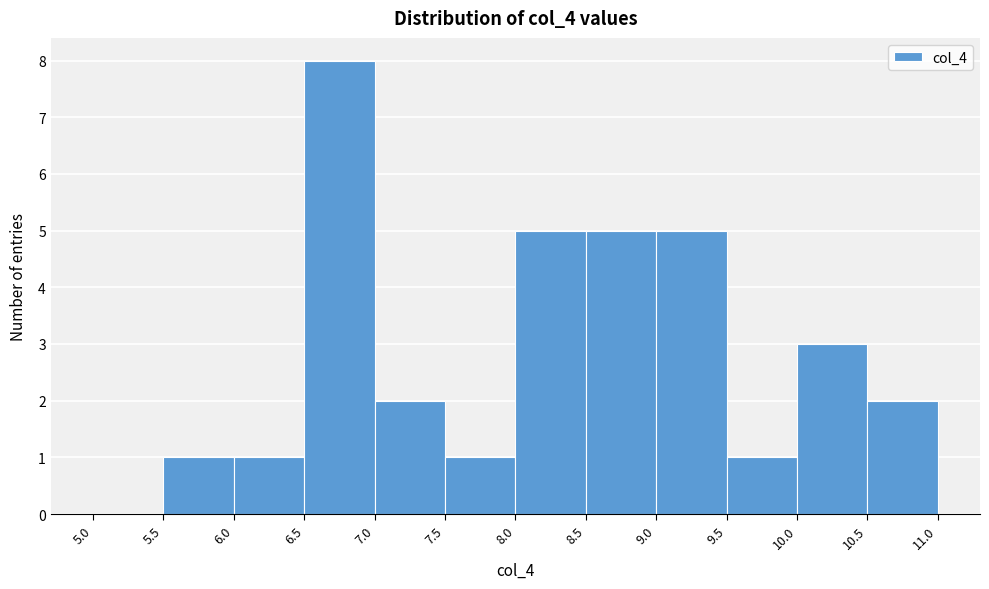

Reading left to right, list every bar in this chart as the range it spans on the x-axis followed by its height. The values are not printed on the chart, so give them approximately, as read against the axis.

5.0 to 5.5: 0
5.5 to 6.0: 1
6.0 to 6.5: 1
6.5 to 7.0: 8
7.0 to 7.5: 2
7.5 to 8.0: 1
8.0 to 8.5: 5
8.5 to 9.0: 5
9.0 to 9.5: 5
9.5 to 10.0: 1
10.0 to 10.5: 3
10.5 to 11.0: 2